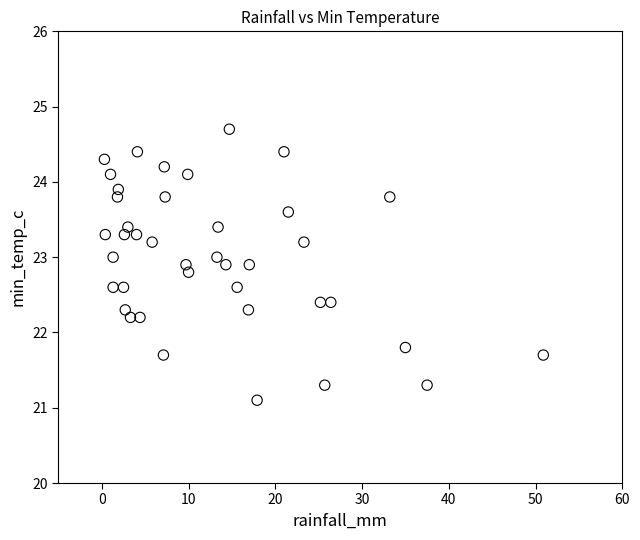

What is the range of X values (max minus min)?

50.6